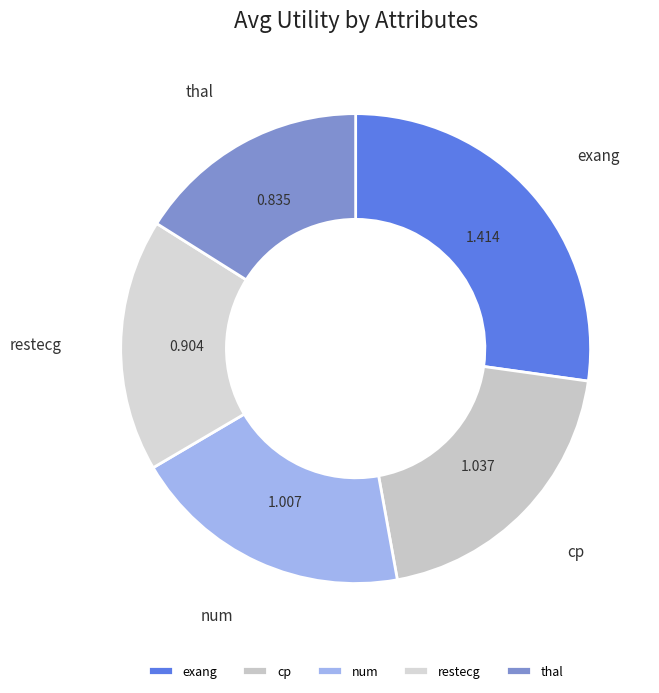

Rank the categories by value from highest to lowest.

exang, cp, num, restecg, thal